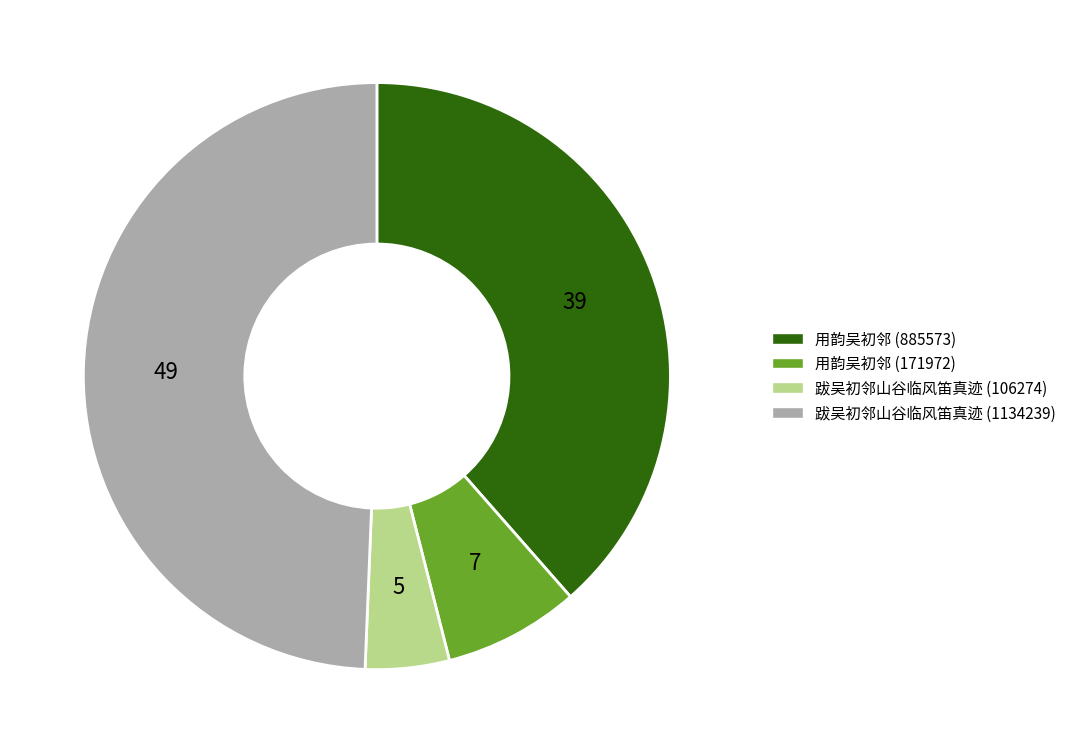

Which has a higher value, 跋吴初邻山谷临风笛真迹 (1134239) or 跋吴初邻山谷临风笛真迹 (106274)?

跋吴初邻山谷临风笛真迹 (1134239)